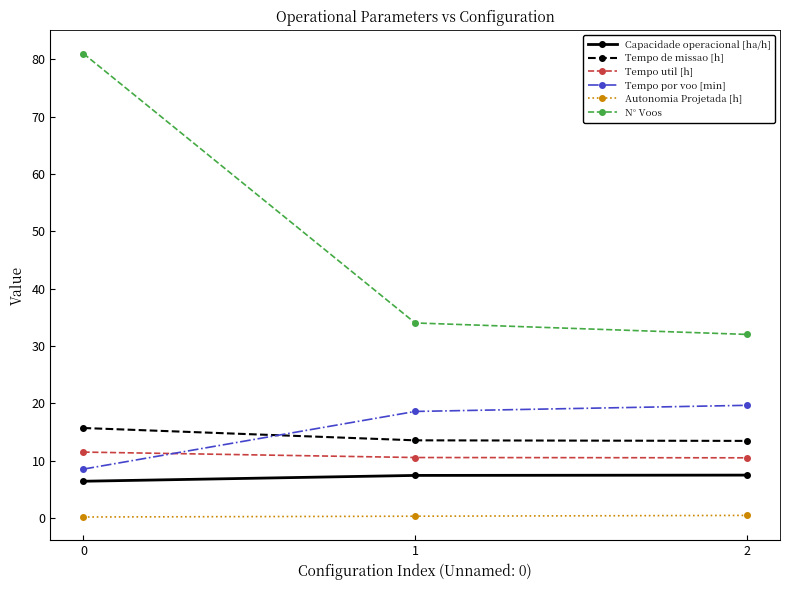

What is the smallest value displayed?

0.1